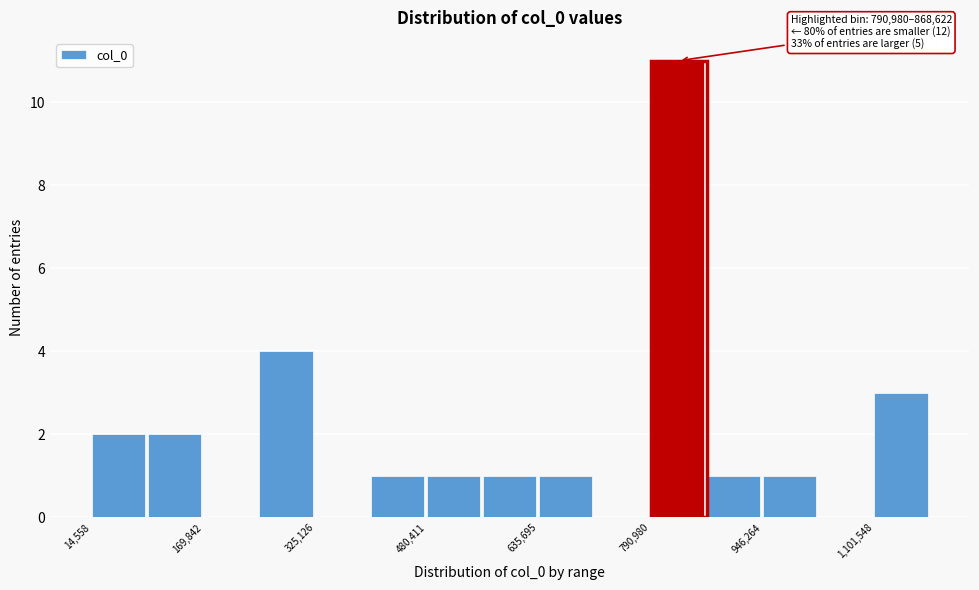

Around what value on the x-axis is the tallest bar? Give the approximate position of its centre, as read against the axis.

820000